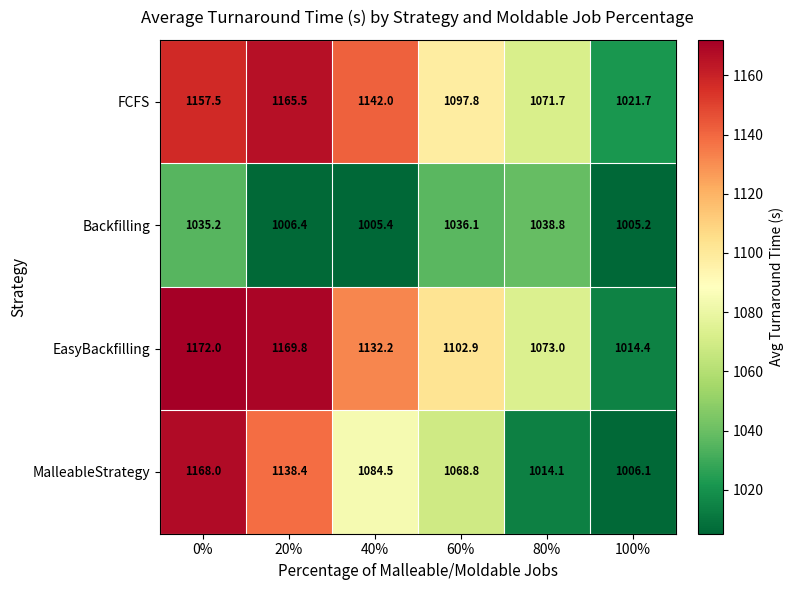

Between 20% and 80%, which series saw the biggest shift?

MalleableStrategy